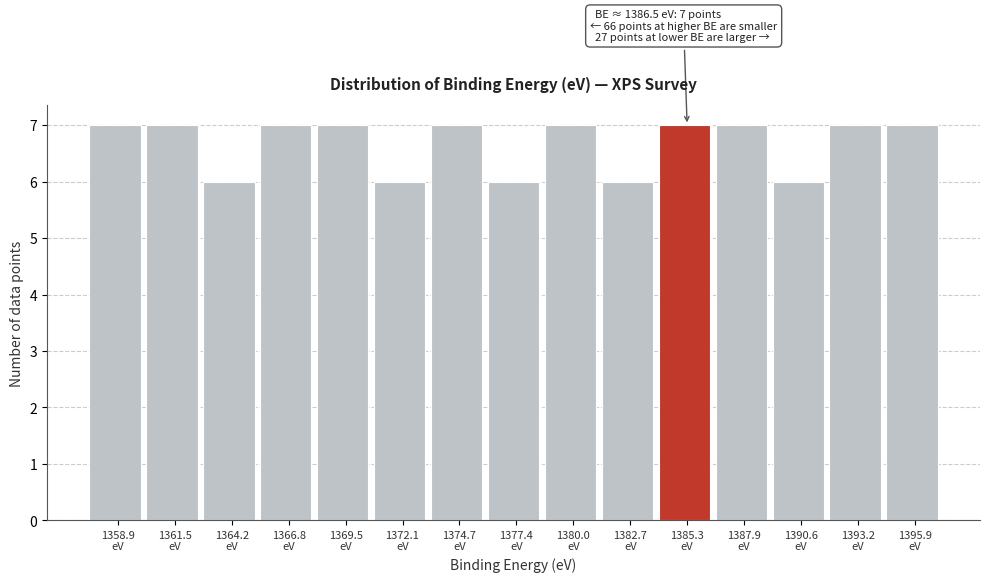

Reading right to left, extract all data points from this chart.

7	7	6	7	7	6	7	6	7	6	7	7	6	7	7